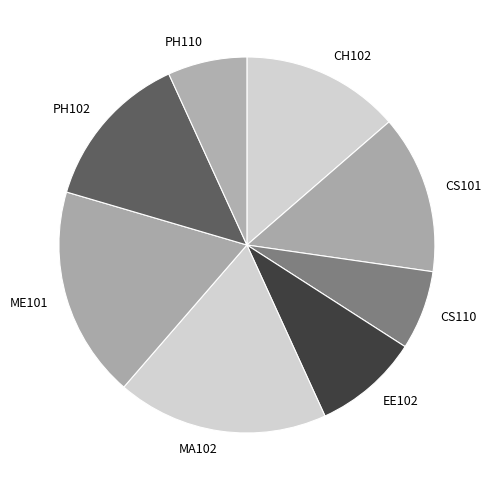

Is there any slice that represents more than half of the pie?

No